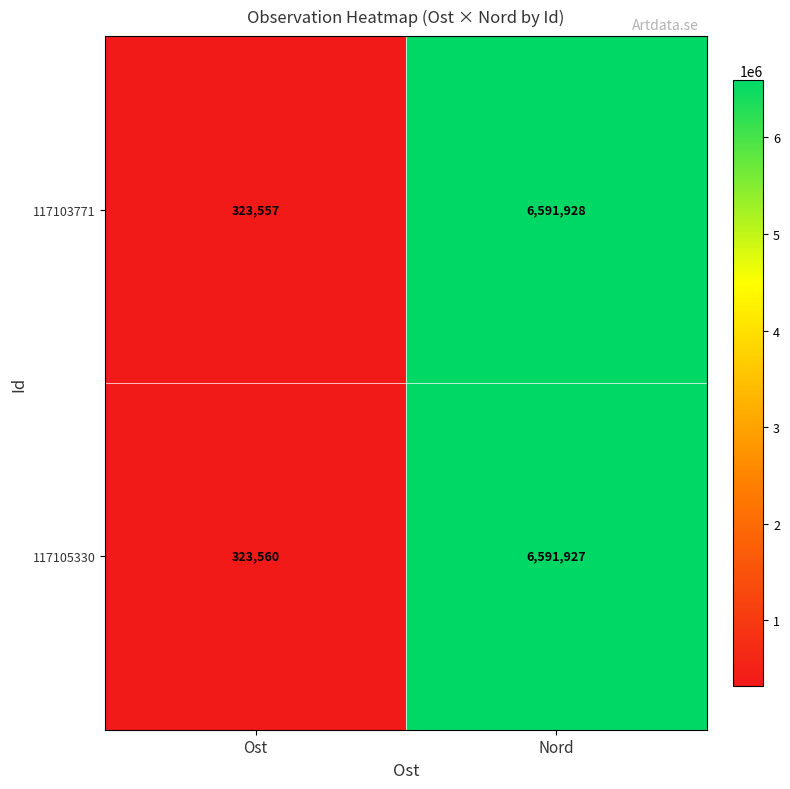

At how many categories does at least one series exceed 4805688?

1